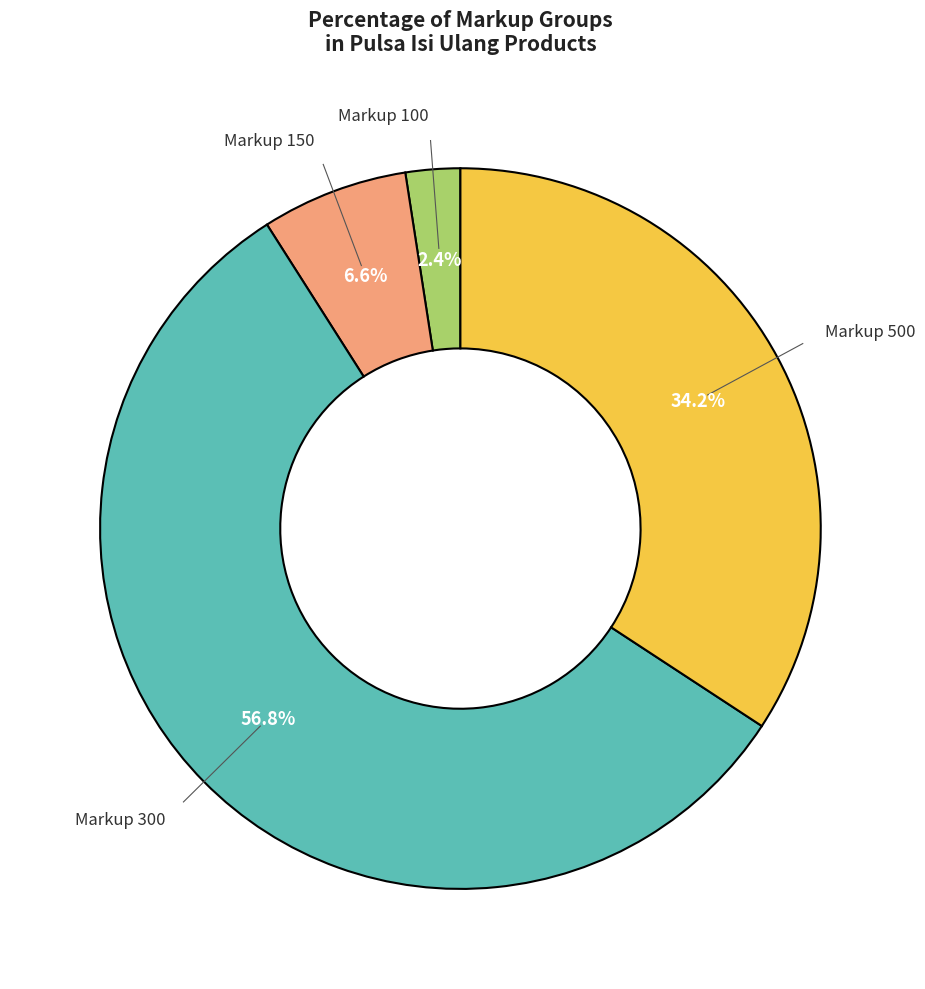

How many segments does this pie chart have?

4